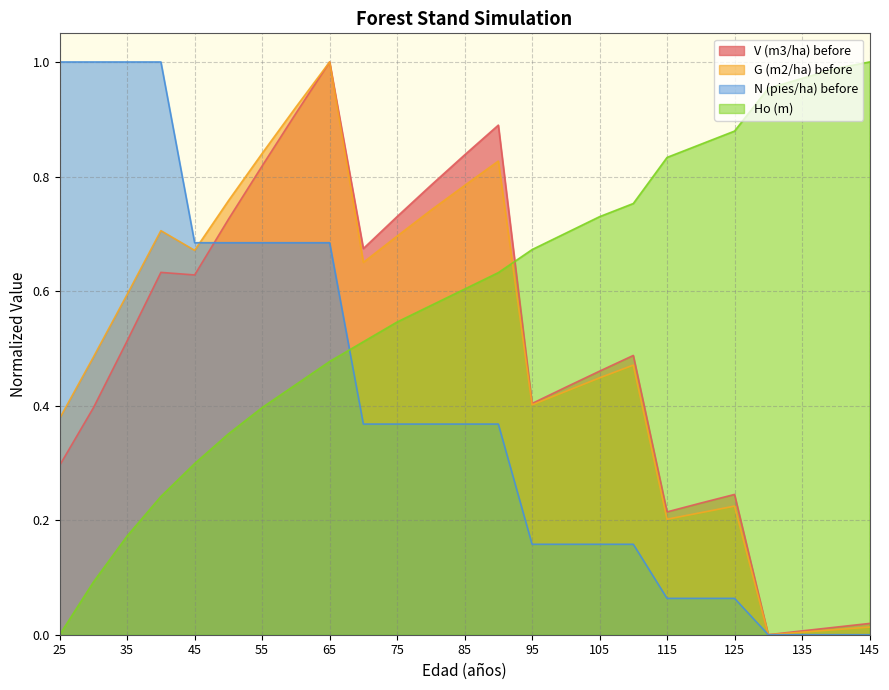

Read the Ho (m) value at 95.

0.7